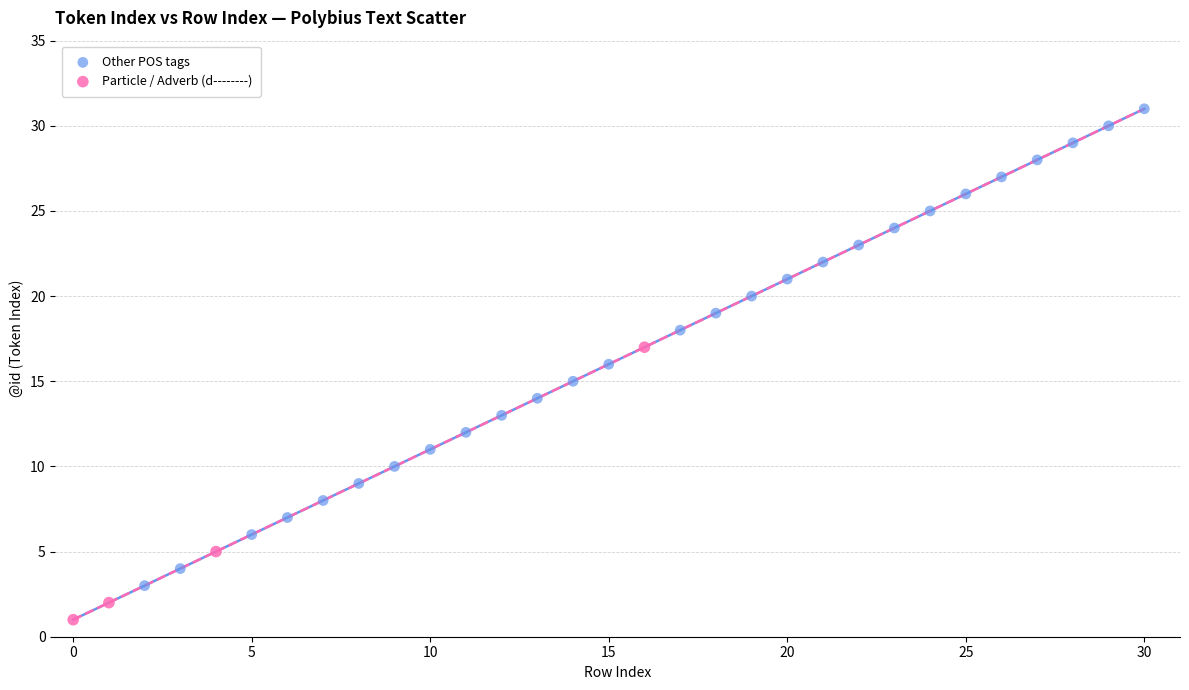

Which series contains the highest Y value?

Other POS tags